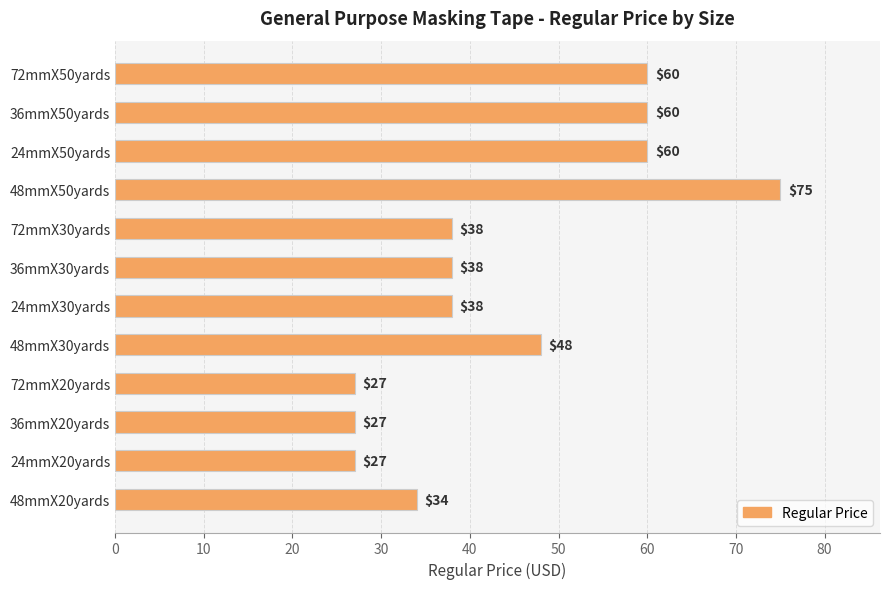

Are the bars grouped side by side (vs. stacked)?

No